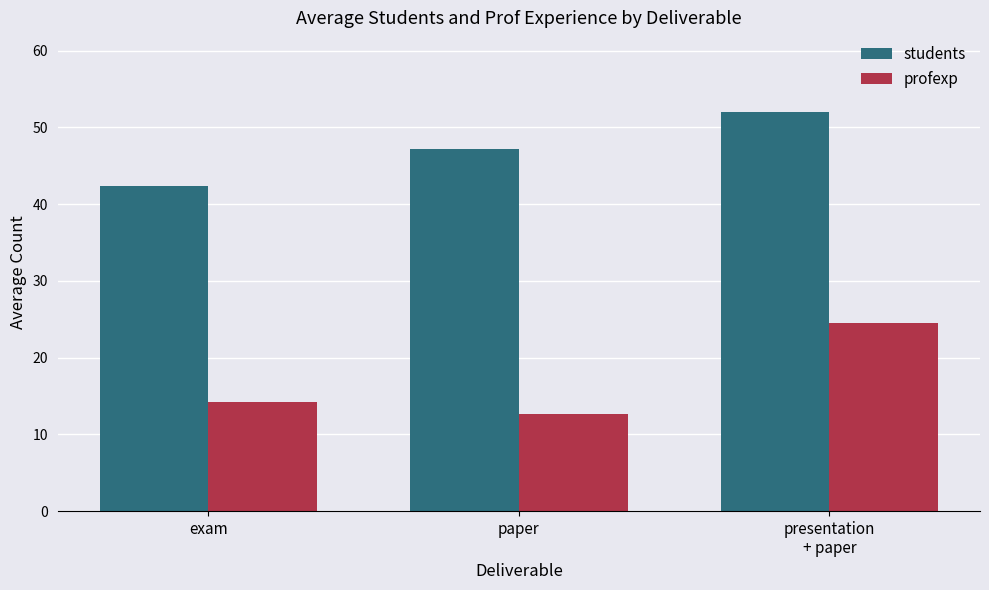

List the series in order of their overall mean, lowest first.

profexp, students